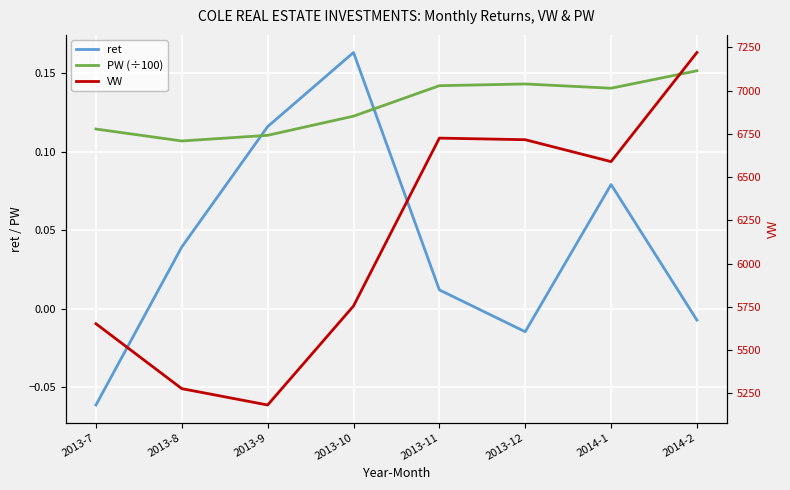

List the labels in order of VW value, smallest first.

2013-9, 2013-8, 2013-7, 2013-10, 2014-1, 2013-12, 2013-11, 2014-2